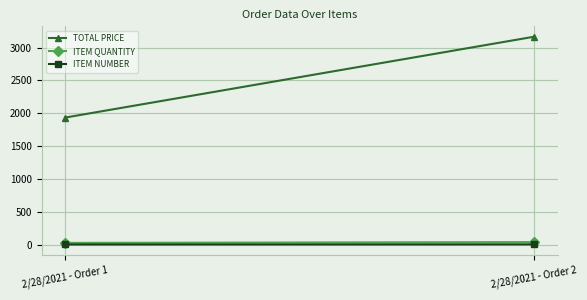

Reading left to right, transcribe all the data shown in this chart.

TOTAL PRICE: 2/28/2021 - Order 1=1933.5	2/28/2021 - Order 2=3165.0
ITEM QUANTITY: 2/28/2021 - Order 1=25.0	2/28/2021 - Order 2=37.0
ITEM NUMBER: 2/28/2021 - Order 1=1.0	2/28/2021 - Order 2=2.0